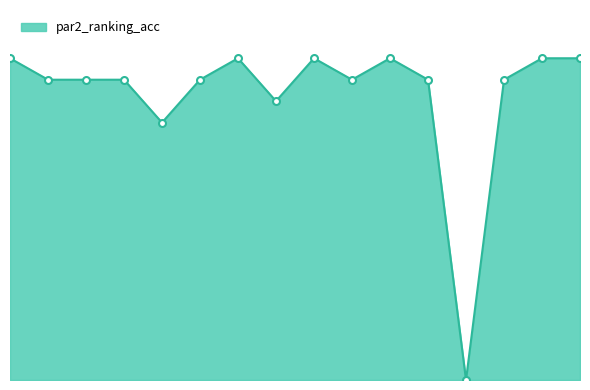

Does the chart have visible grid lines?

No